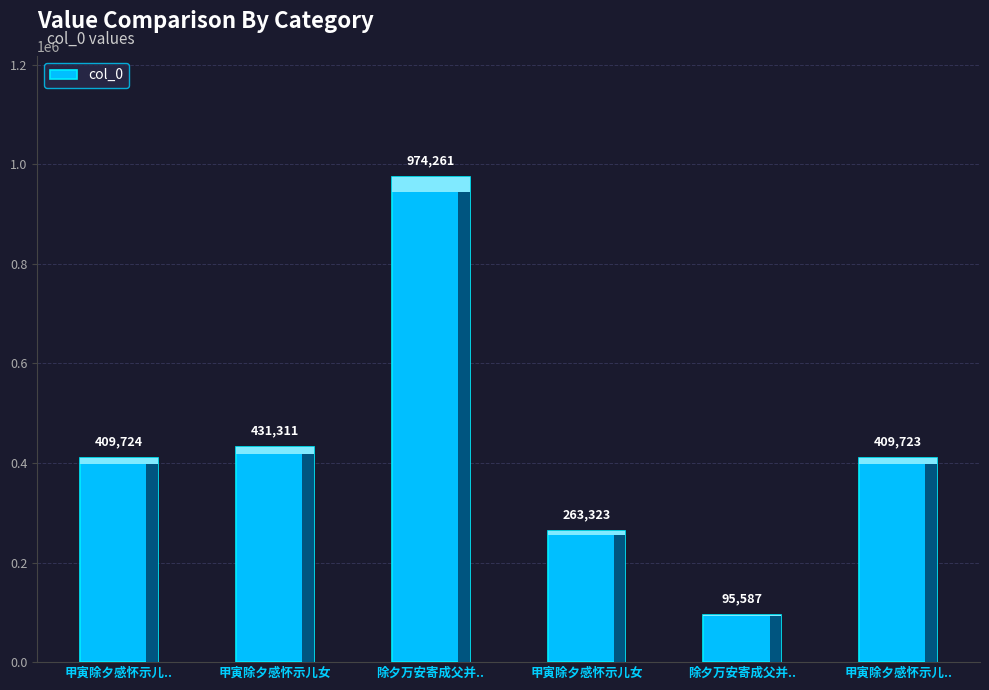

How many categories are shown in the chart?

6